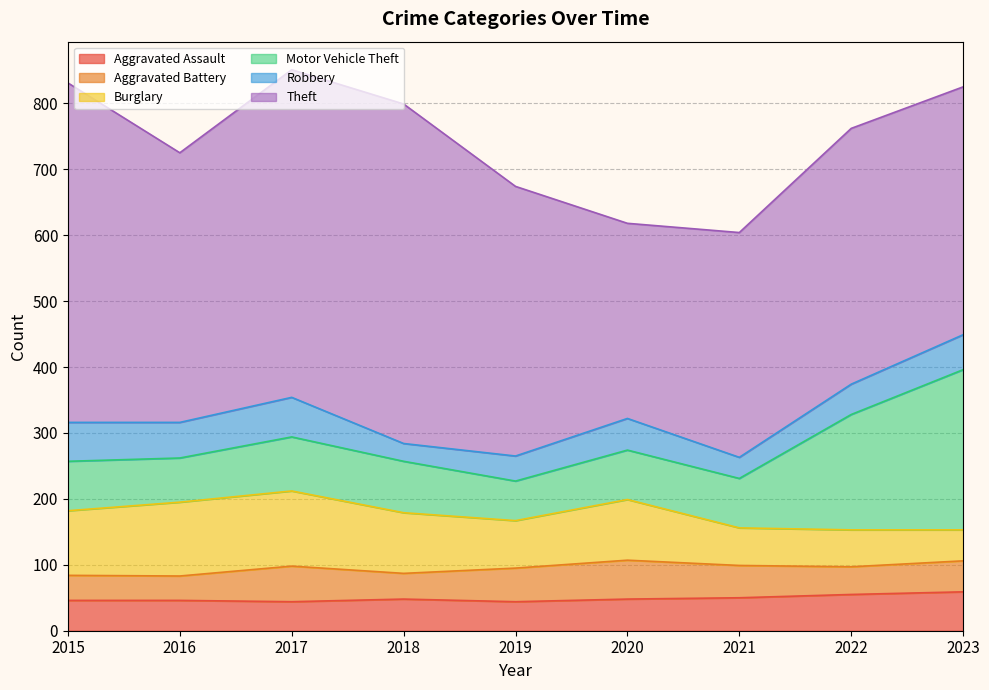

True or false: Motor Vehicle Theft and Aggravated Battery cross at least once.

False